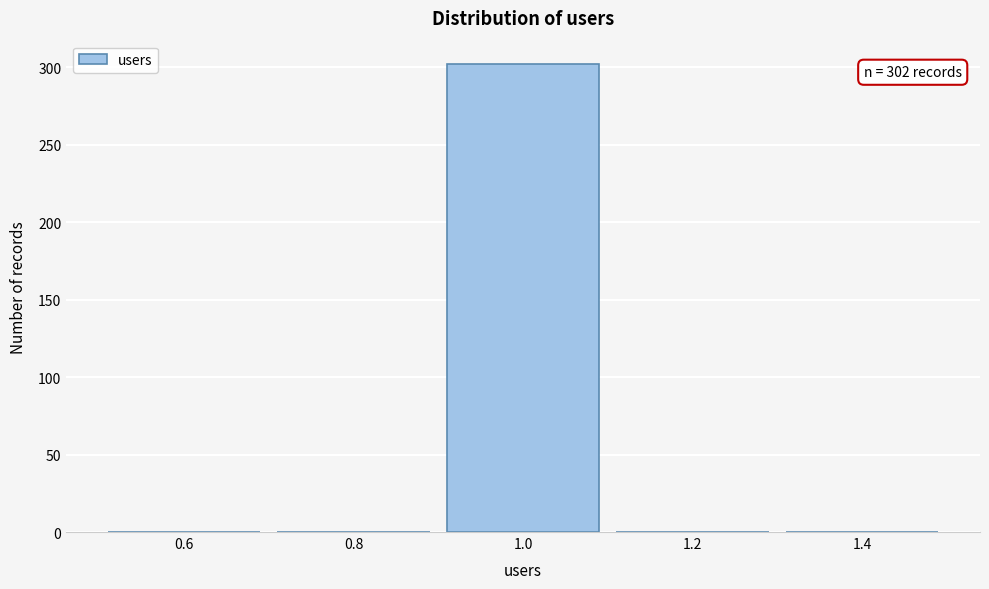

Over which range of the x-axis is the bar tallest?

0.9 to 1.1